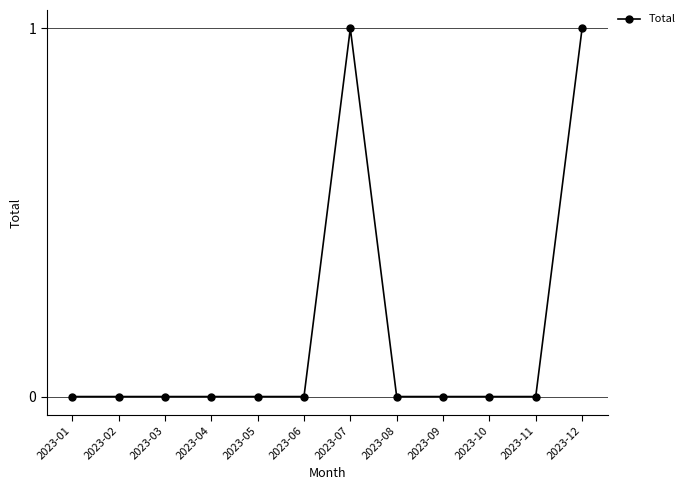

True or false: there are more than 0 points higher than both neighbors.

True